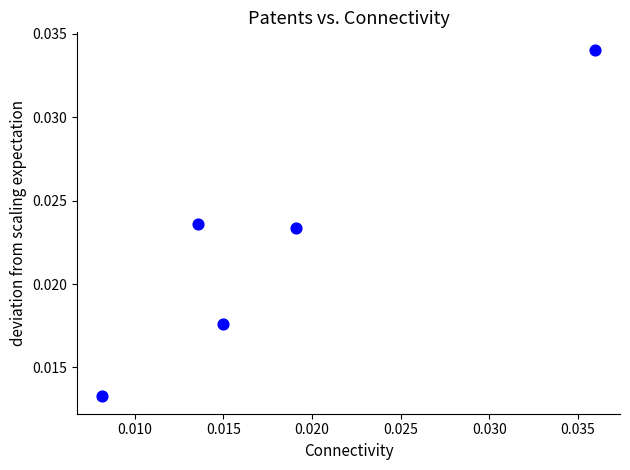

How many points are shown in the scatter plot?

5